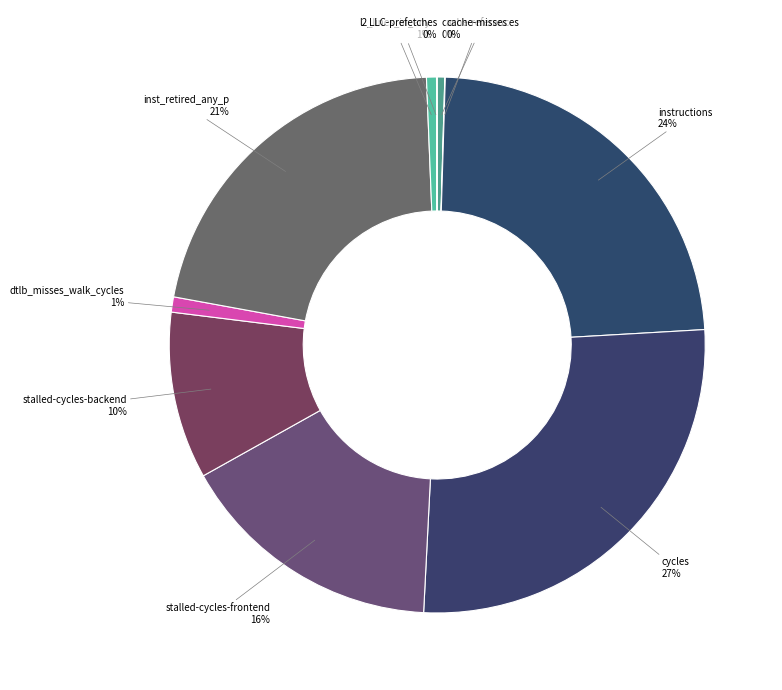

The cache-references slice represents 0% of the pie. True or false?

True